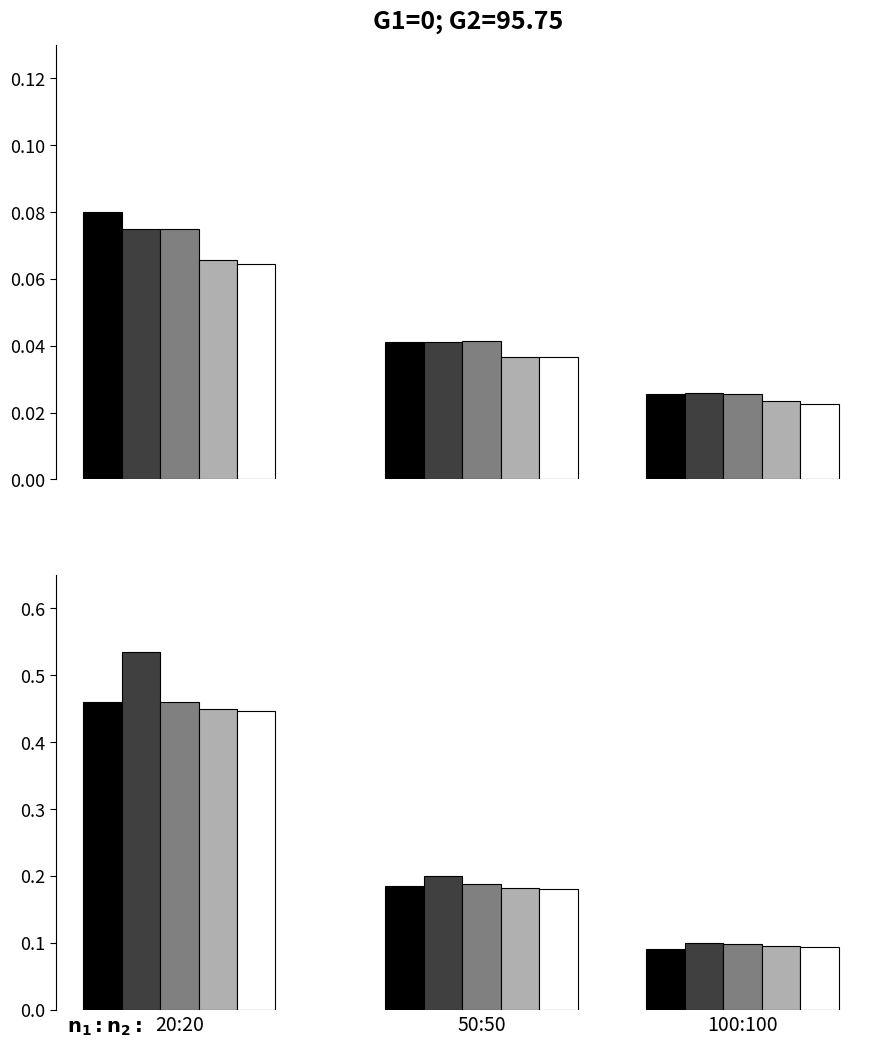

What is the label of the 1st bar from the left?

20:20